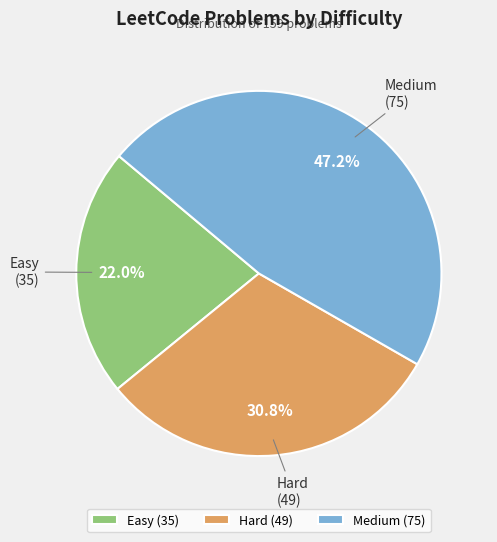

What is the ratio of the value at Easy to the value at Medium?

0.5